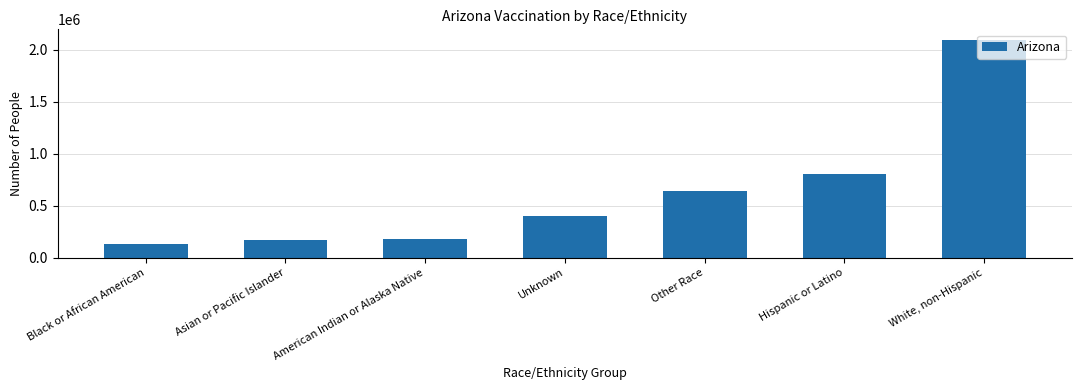

Rank the categories by value from lowest to highest.

Black or African American, Asian or Pacific Islander, American Indian or Alaska Native, Unknown, Other Race, Hispanic or Latino, White, non-Hispanic